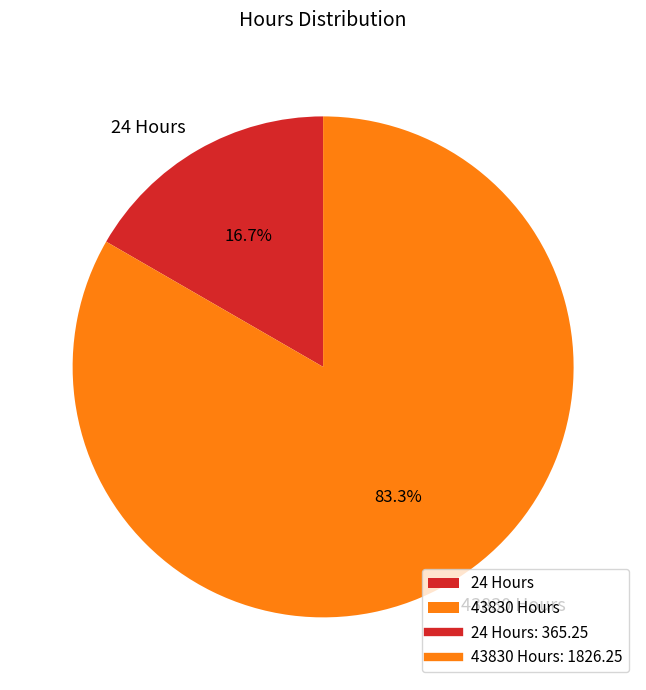

True or false: 43830 accounts for 93% of the total.

False